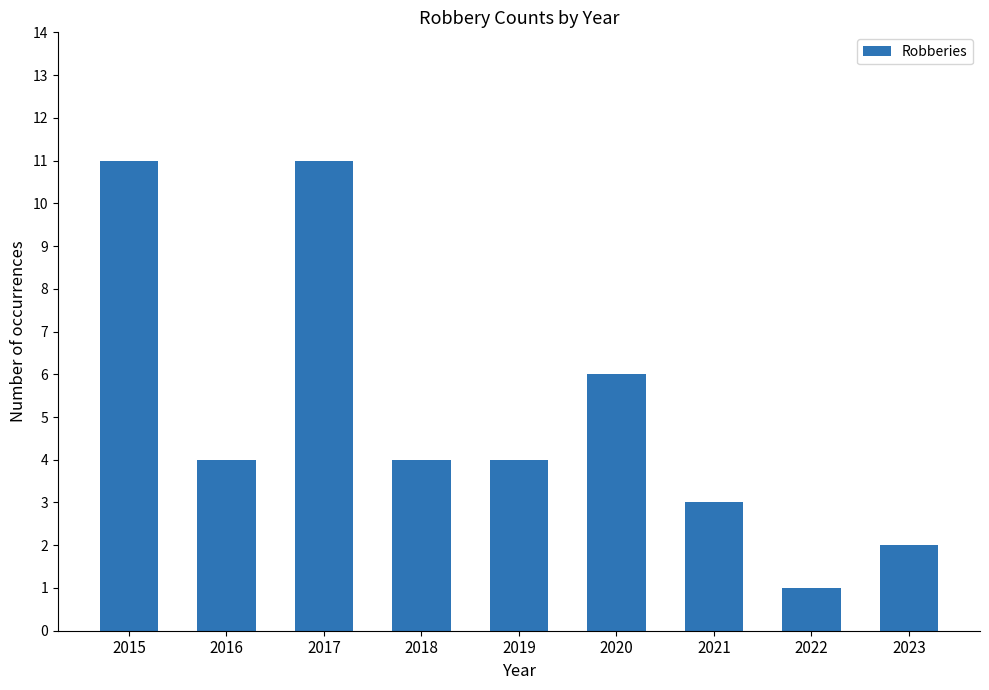

Where does the data first go above 4?

2015